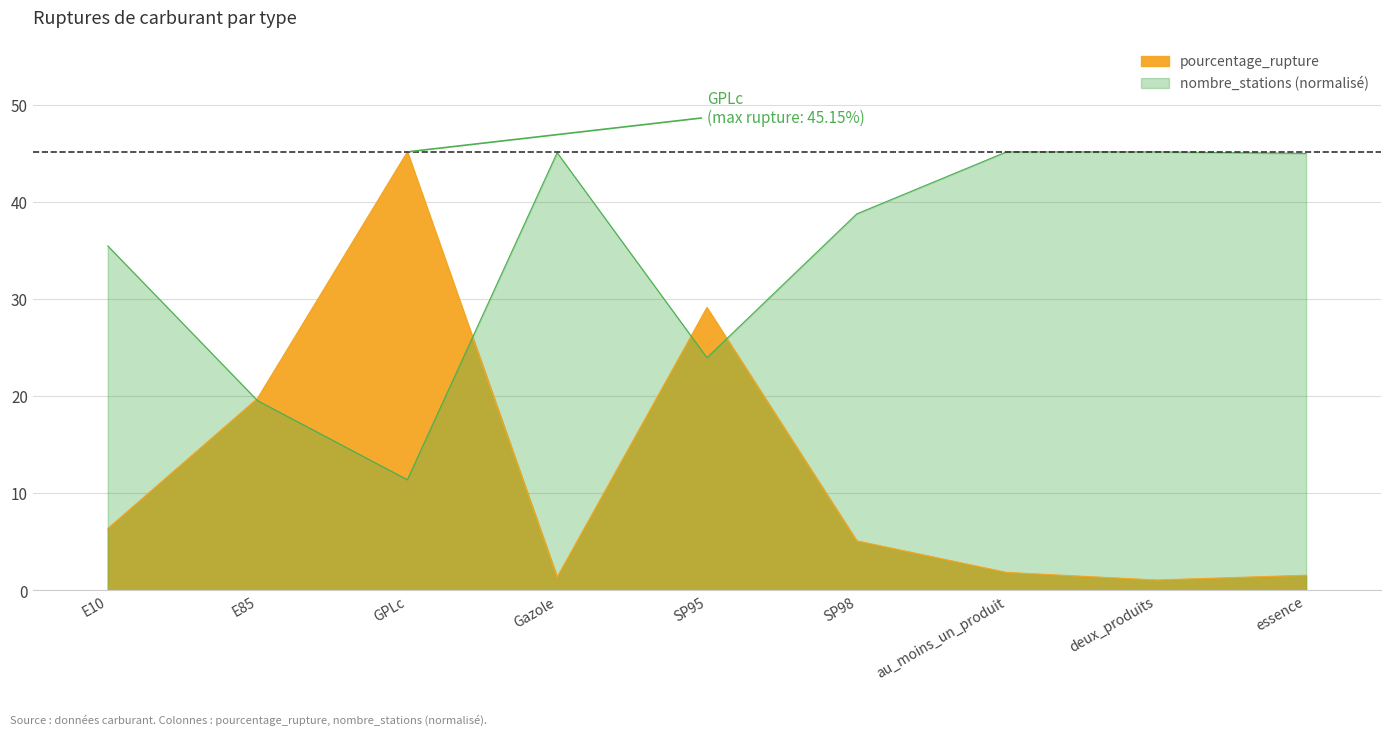

Which series has the widest spread of values?

pourcentage_rupture